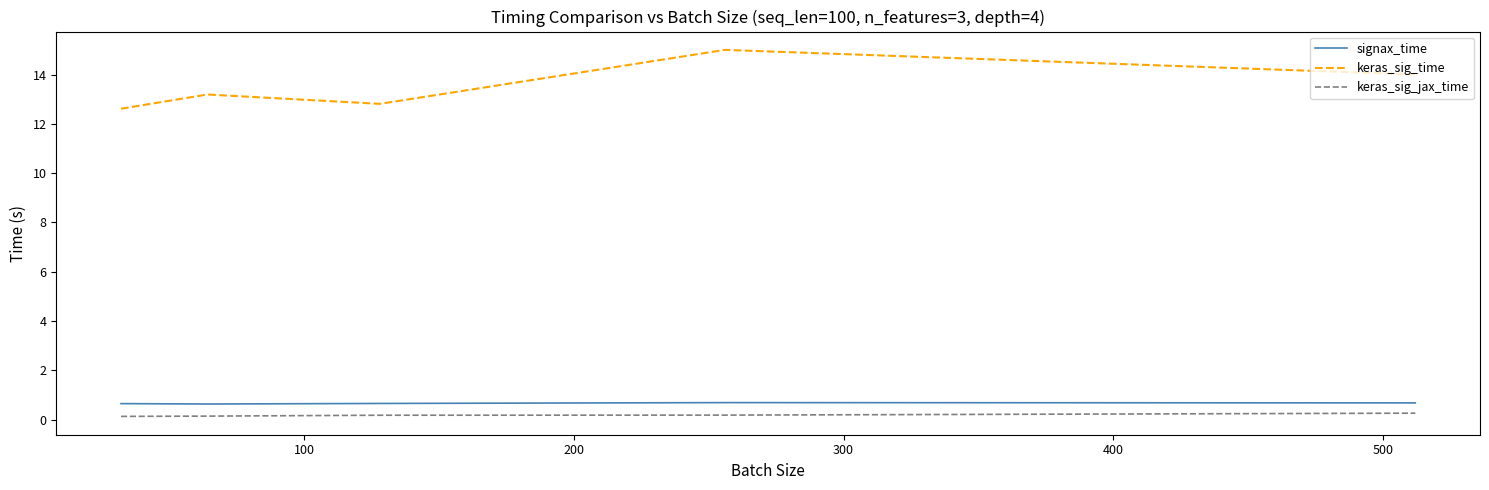

True or false: keras_sig_time and signax_time intersect in this chart.

False